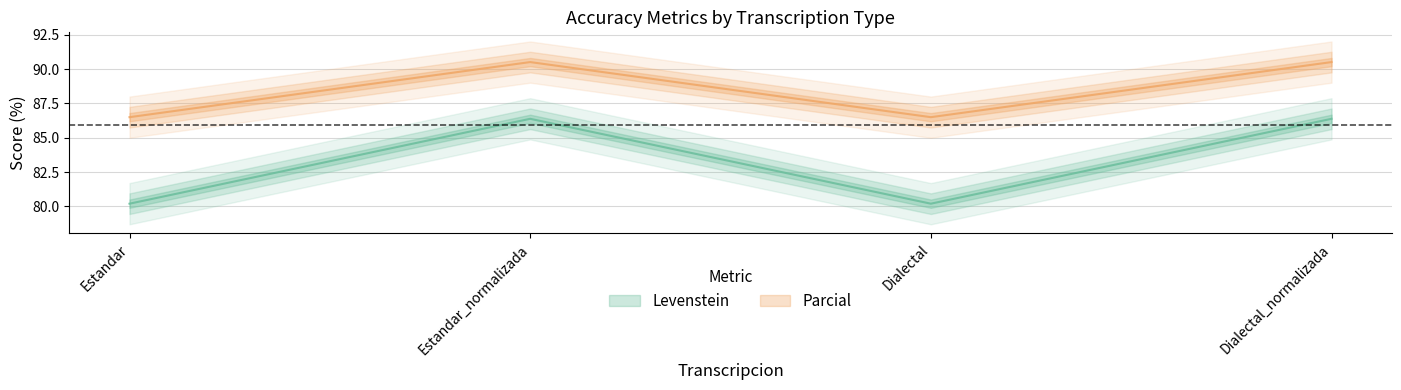

True or false: Parcial has a value of 134.2 at Estandar.

False